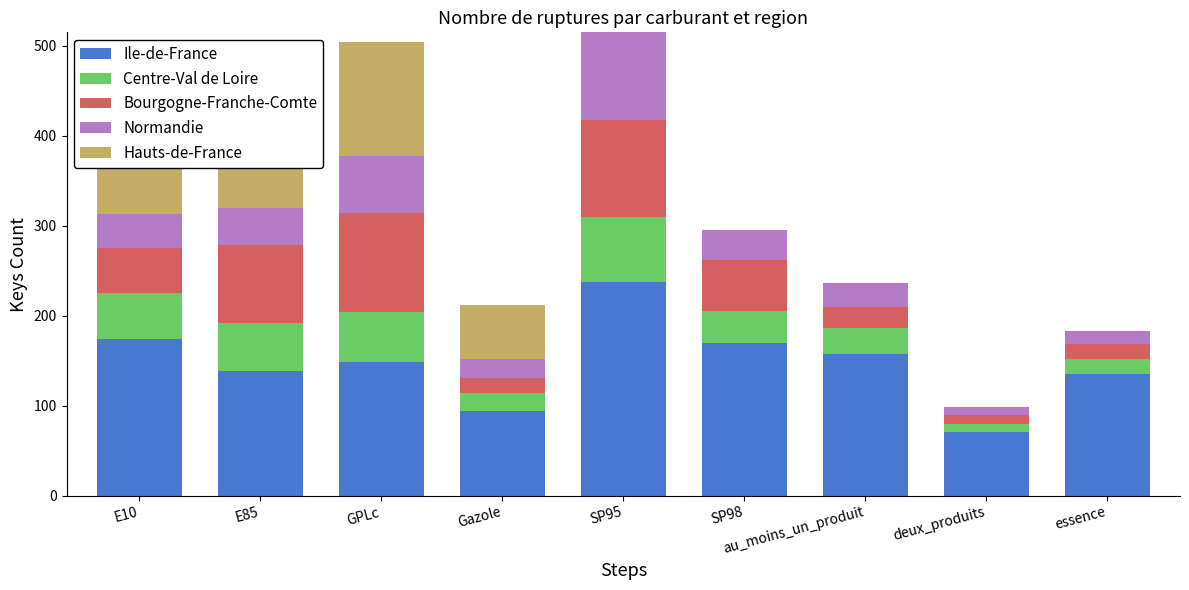

Is it true that Ile-de-France equals 158 at au_moins_un_produit?

True